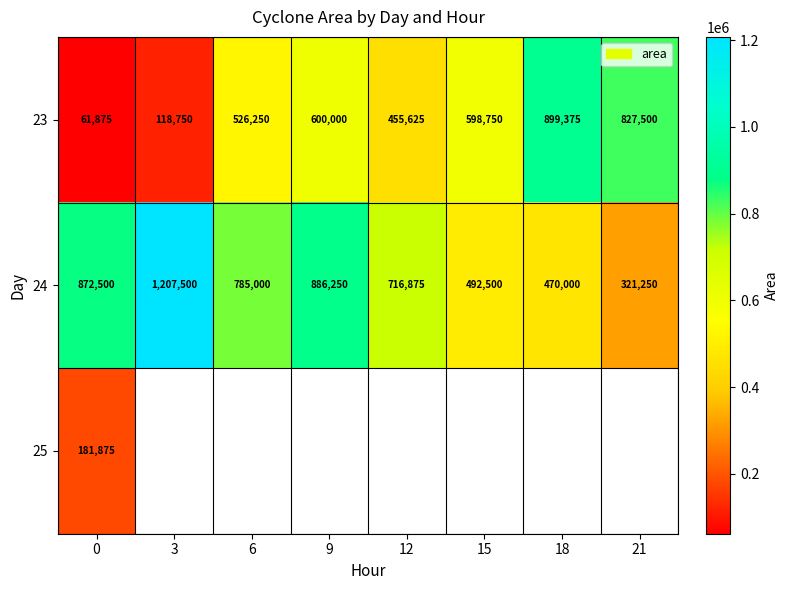

What is the difference between the highest and lowest values at 0?

810625